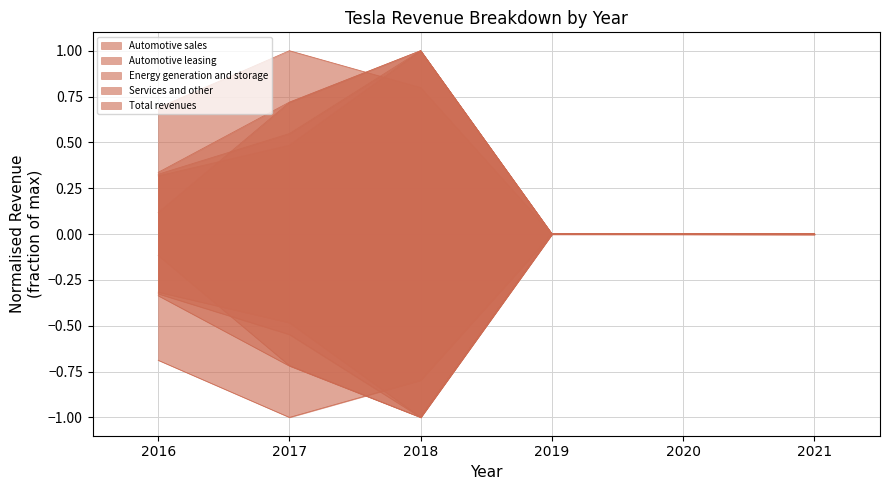

What is the difference between the Energy generation and storage values at 2020 and 2016?

0.1